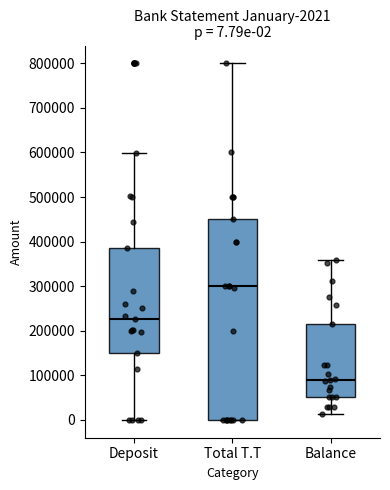

Which box's median line is the lowest?

Balance